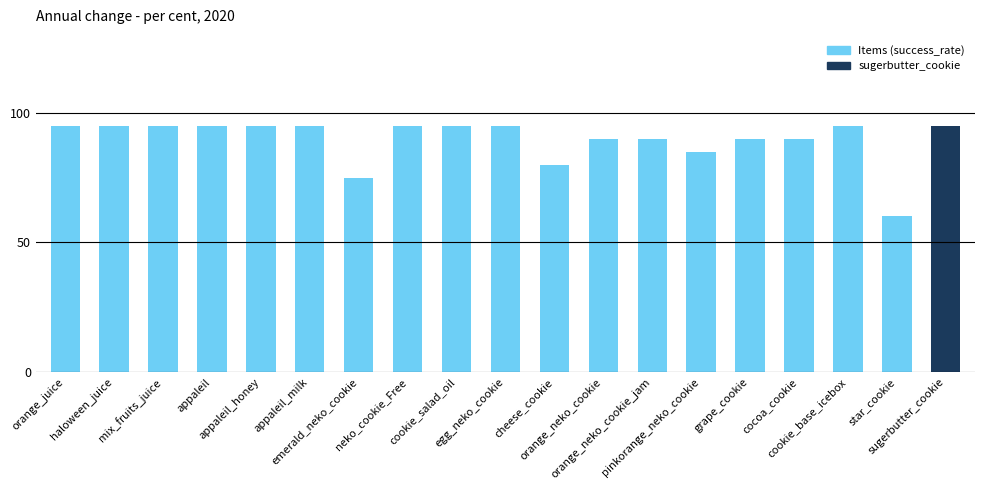

Count the values in the range 90 to 95.

15